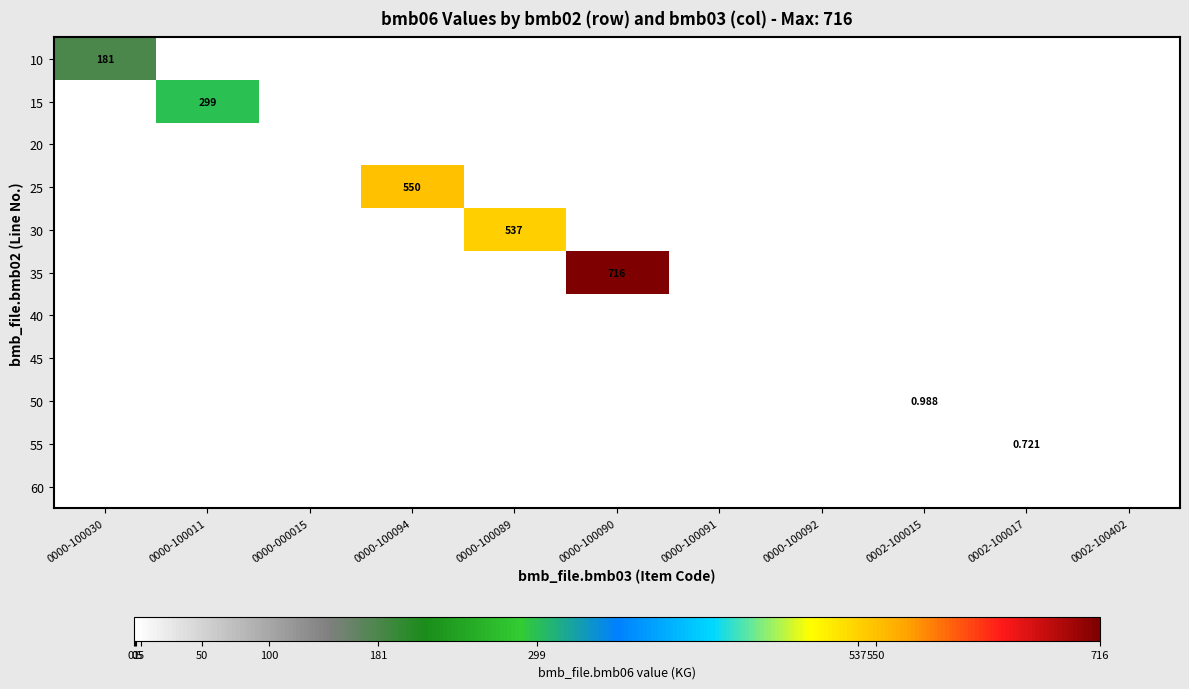

The 10 series shows 0.0 at 0000-100094. True or false?

True